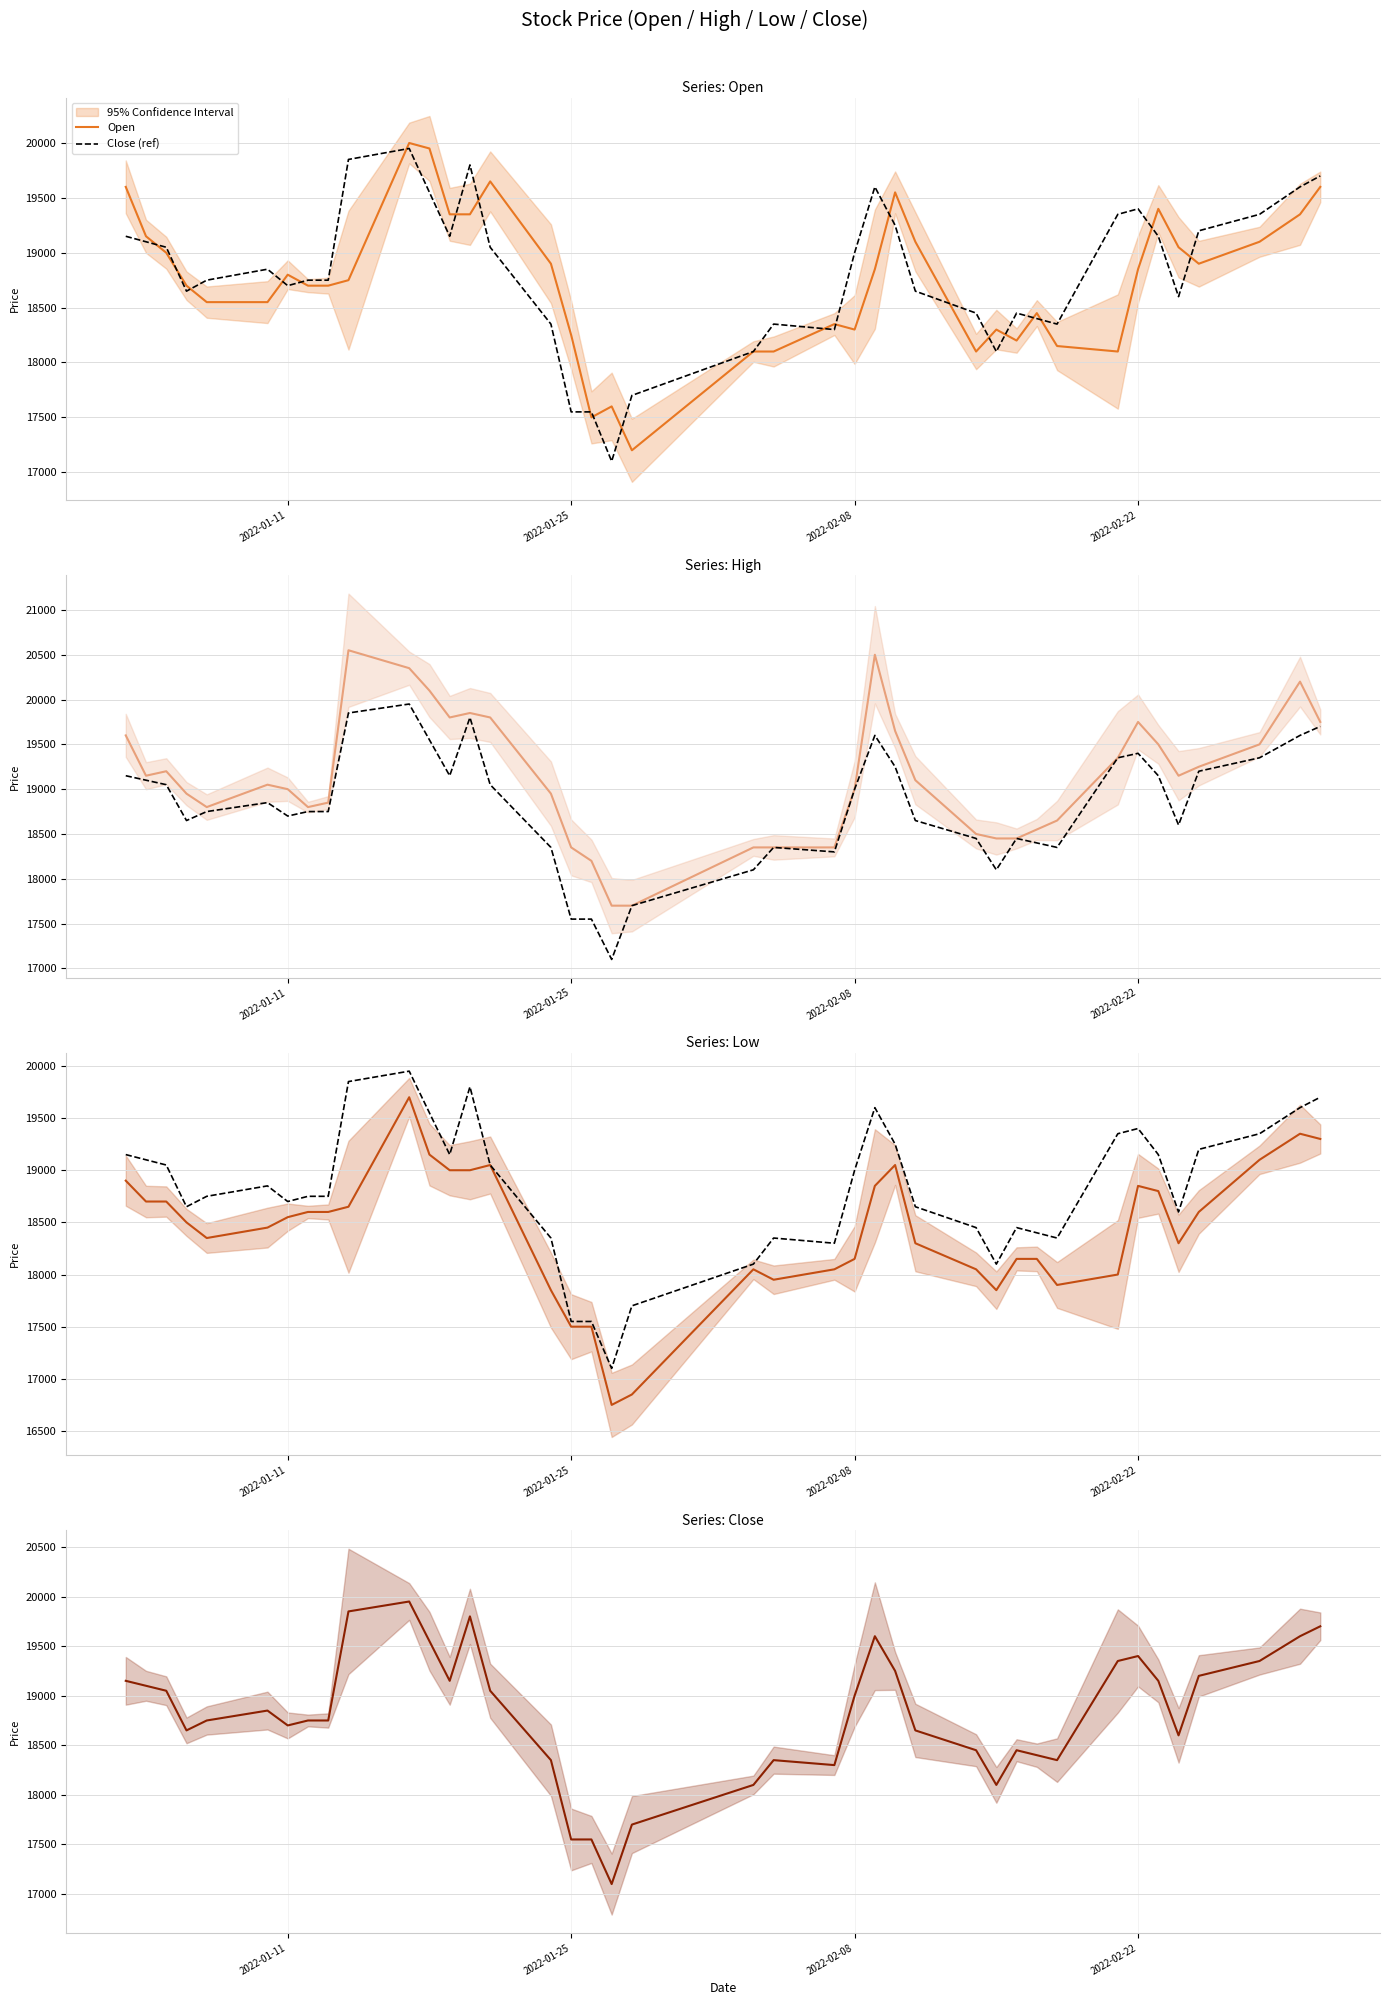

In Low, how many points are lower than both neighbors (excluding endpoints)?

6